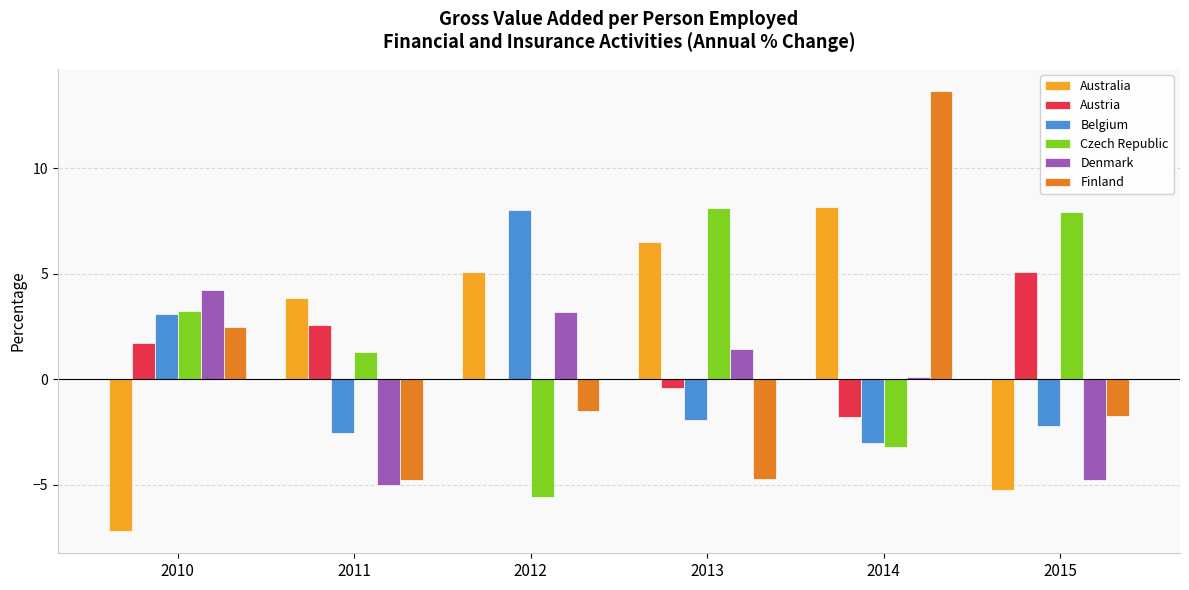

How many groups of bars are there?

6